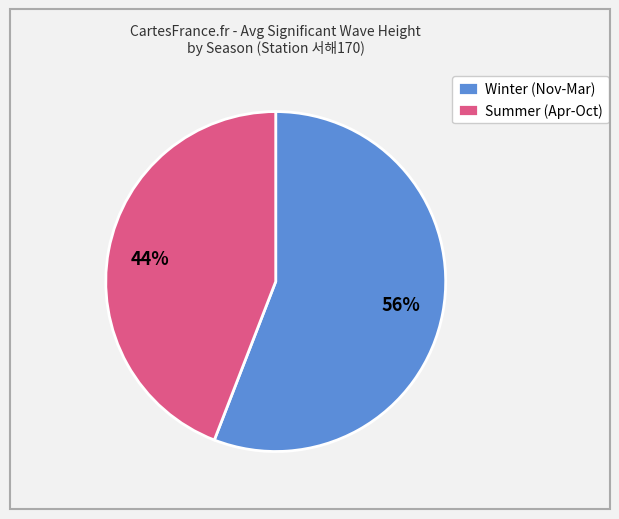

To the nearest percent, what is the difference between the largest and smallest slice percentages?

12%